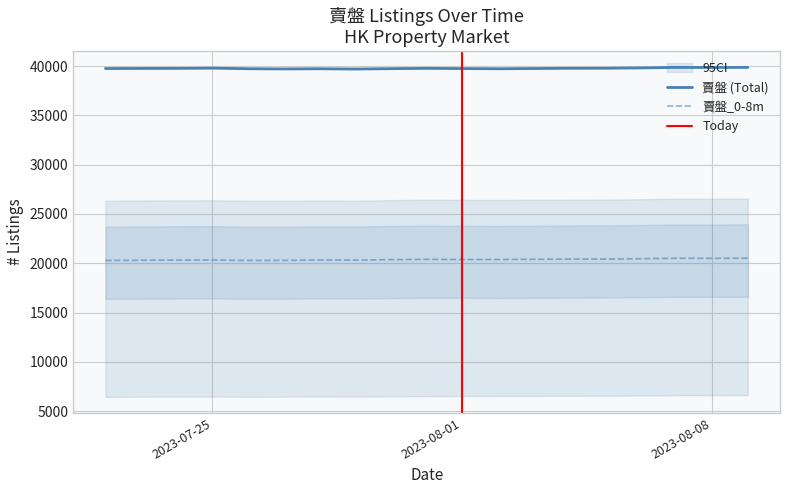

What is the lowest value of the 賣盤_0-8m series?

20284